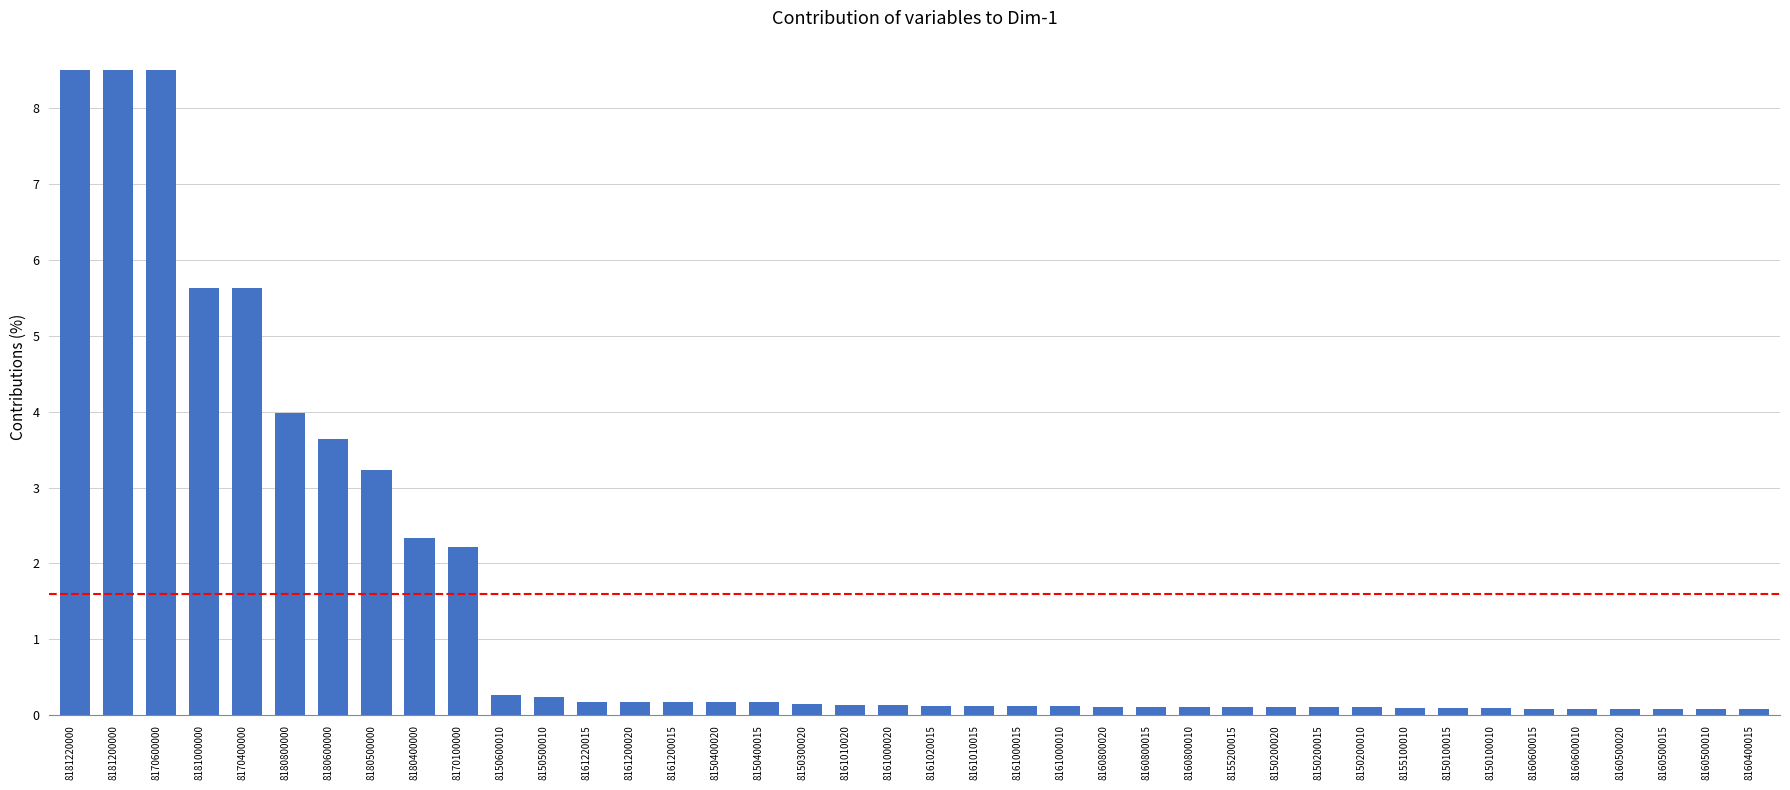

What is the maximum value shown in the chart?

8.5